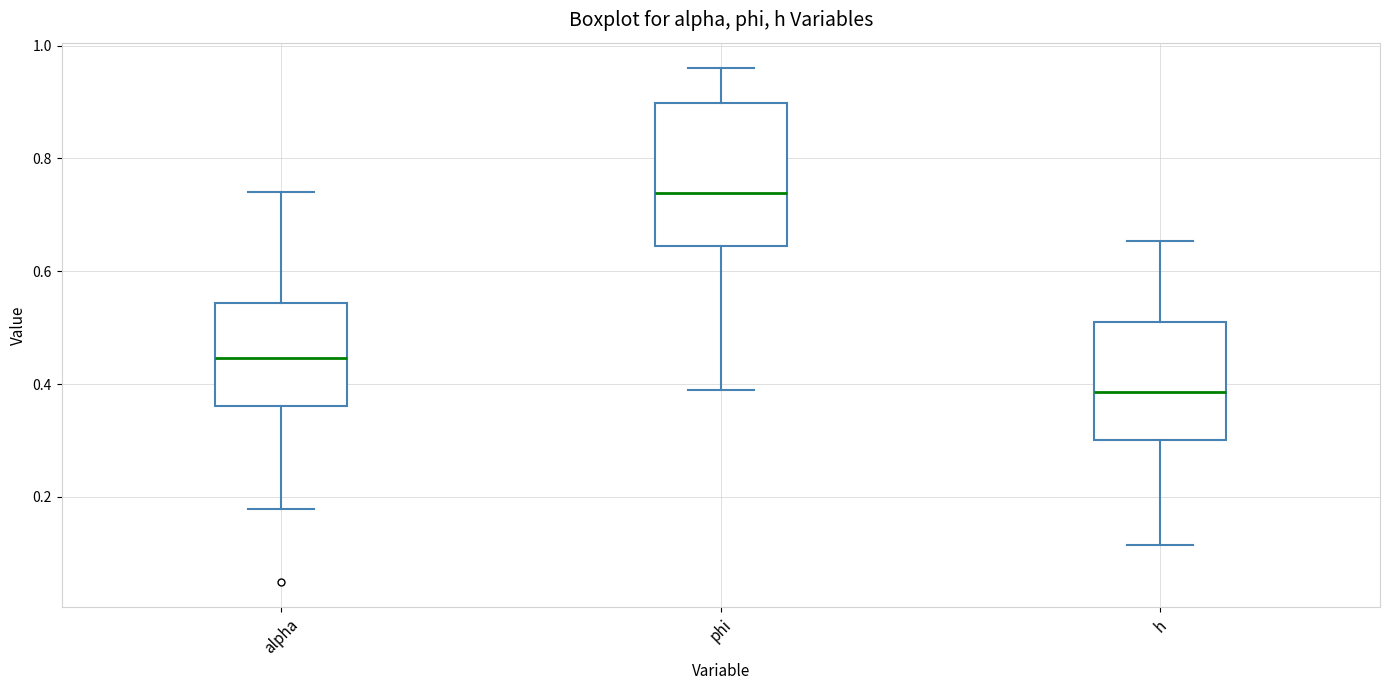

Which box is the tallest, from its lower edge to its upper edge?

phi